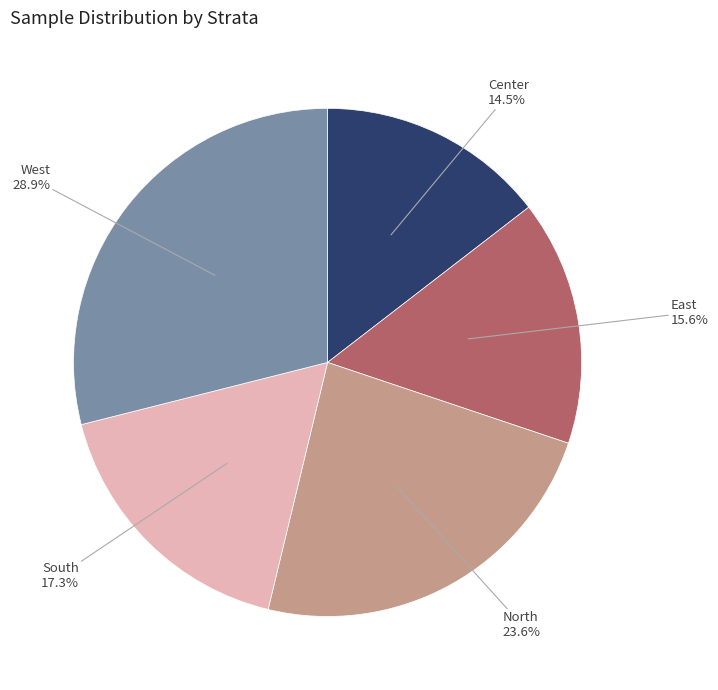

How much of the chart is everything except South?

82.7%